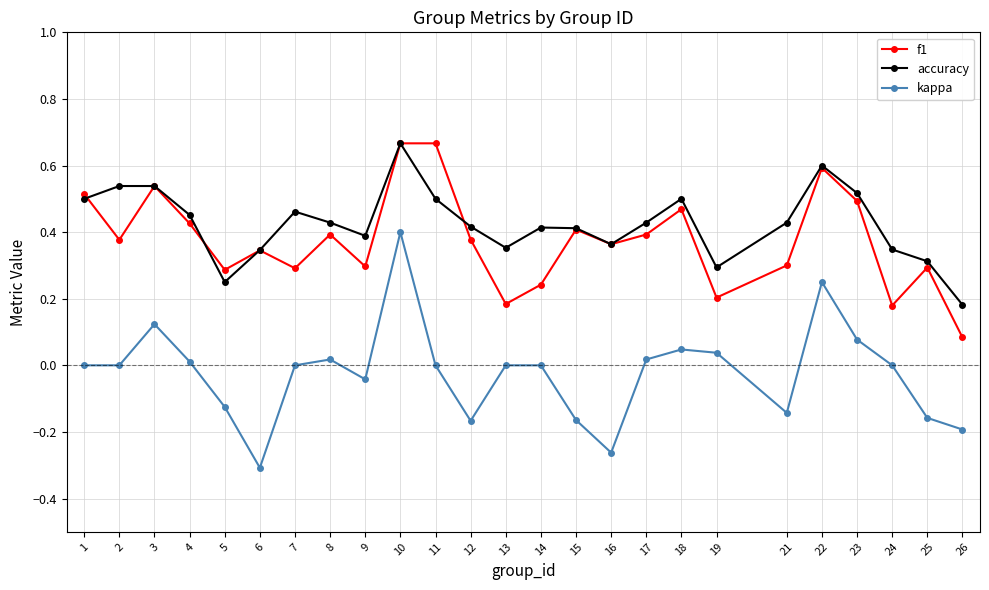

At which category does f1 reach its first local valley?

2